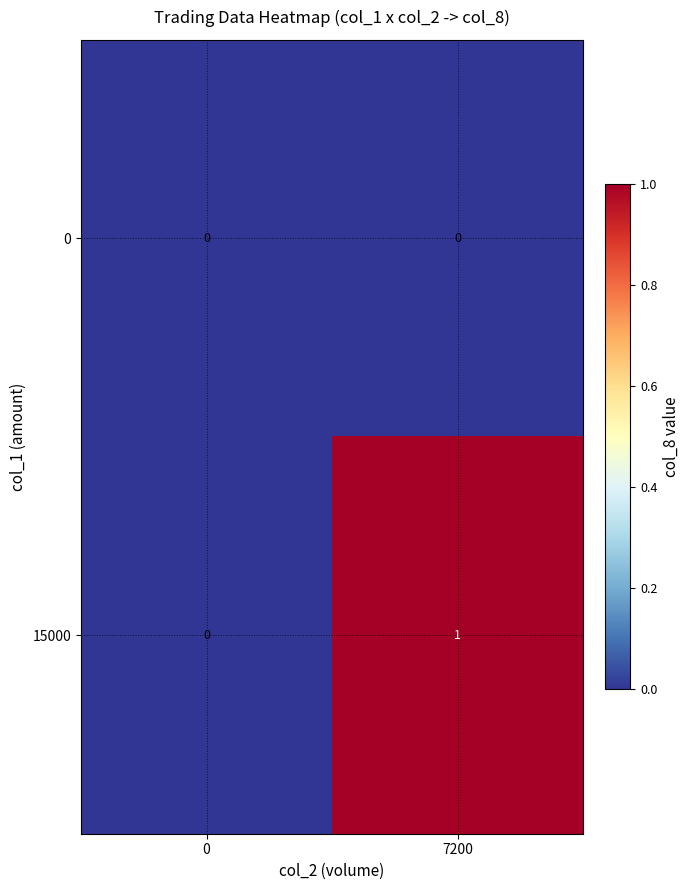

Which series has the largest range (max minus min)?

15000